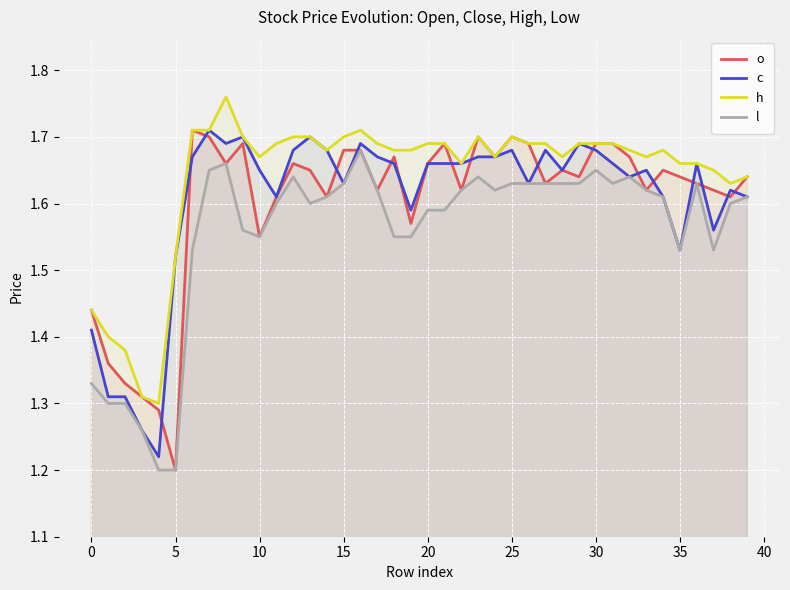

Between 23 and 17, which is larger?

23